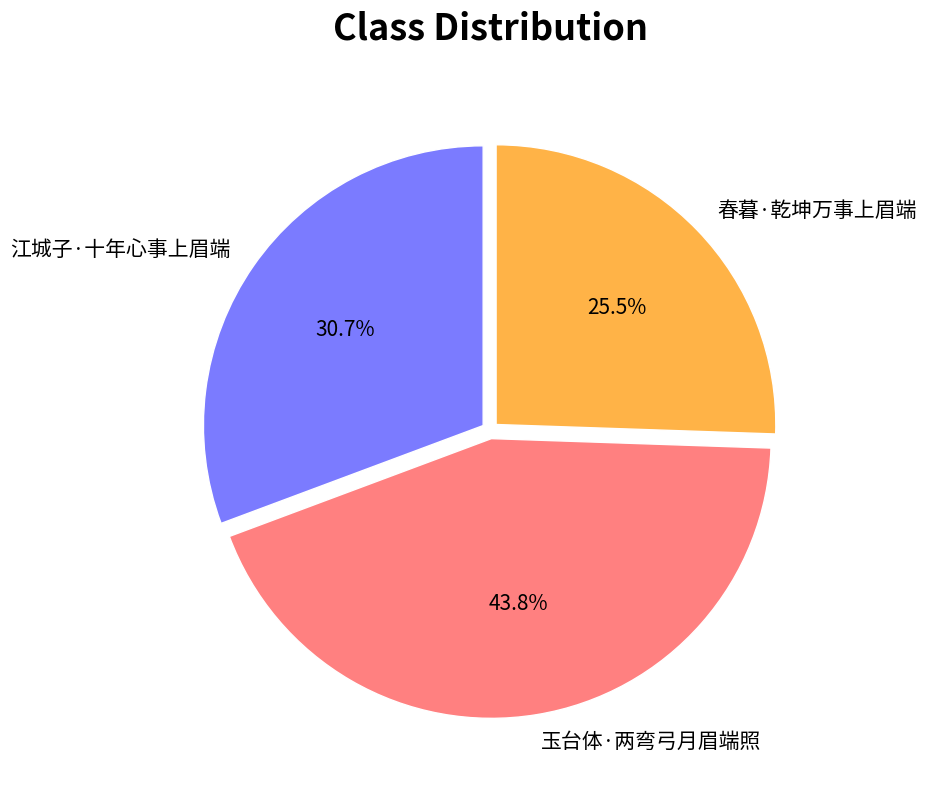

True or false: 江城子·十年心事上眉端 accounts for 36% of the total.

False